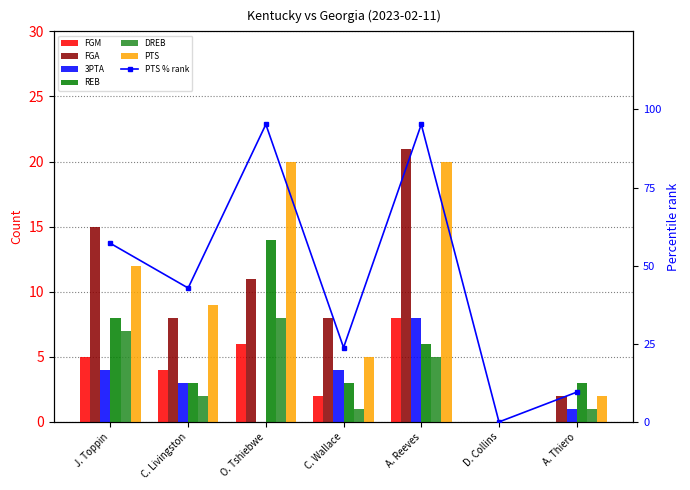

How many data points does each series have?

7